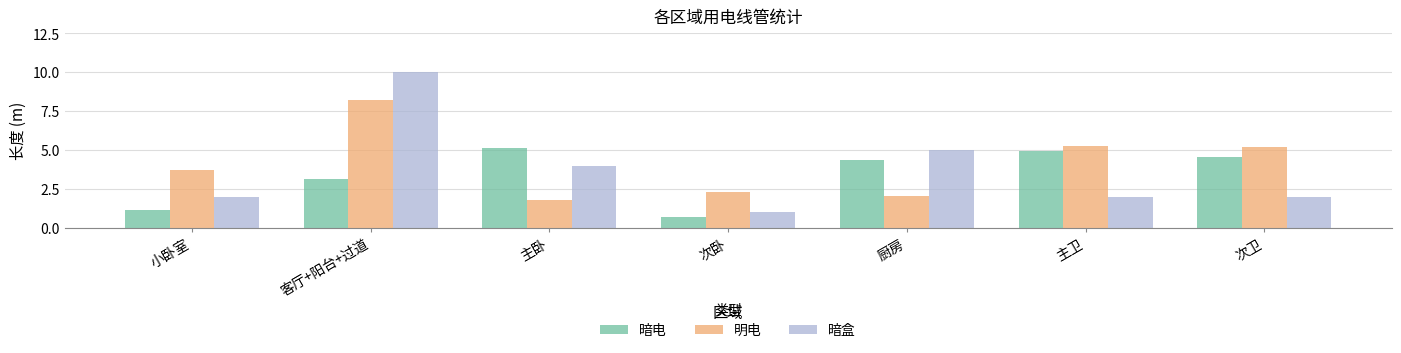

What is the approximate value of 暗电 at 主卫?

4.9